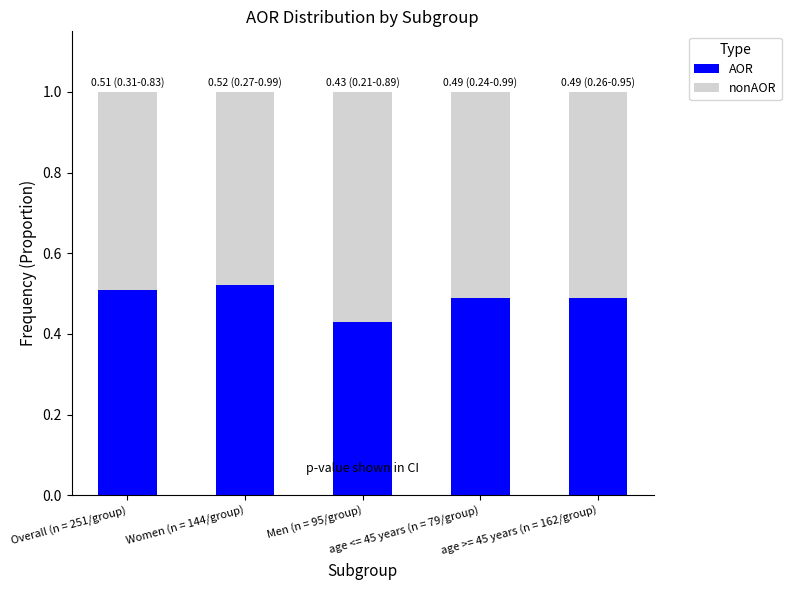

How many AOR values are between 0 and 1?

5